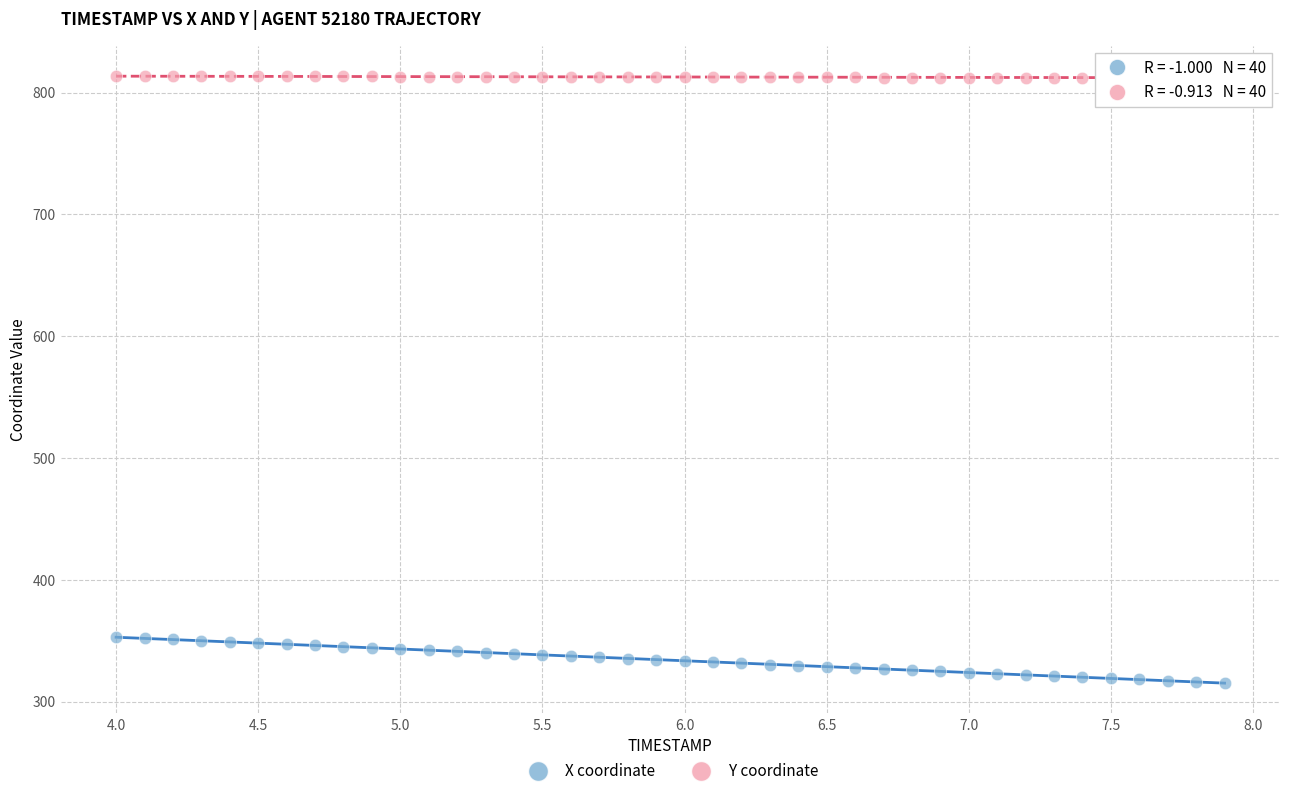

Across all data points, what is the range of Y values (max minus min)?

498.0